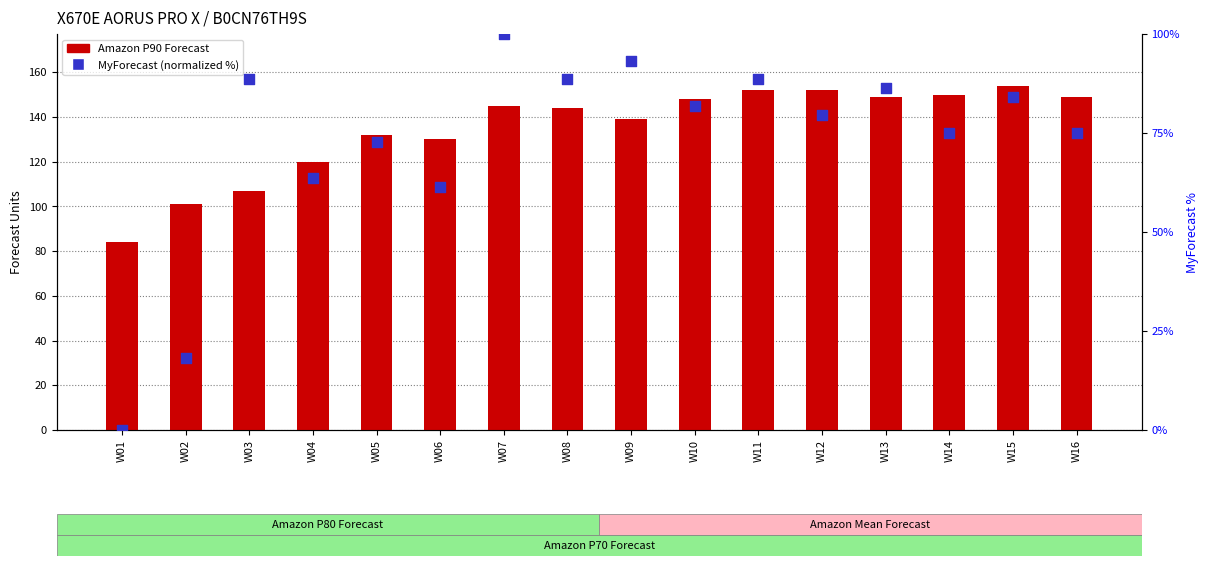

Which series contains the highest Y value?

Amazon P90 Forecast